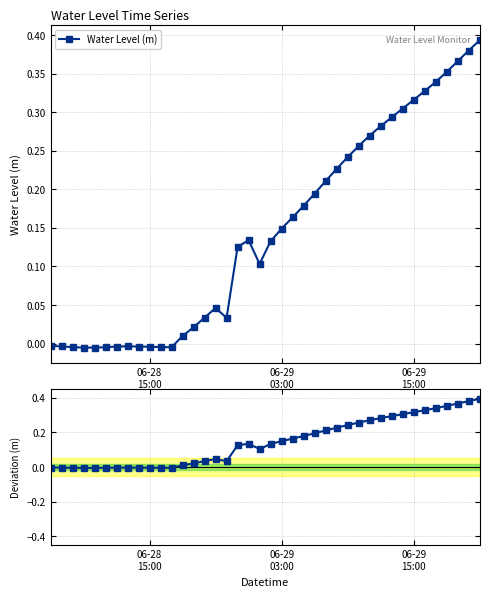

True or false: Water Level (m) has more than 2 interior local peaks.

True